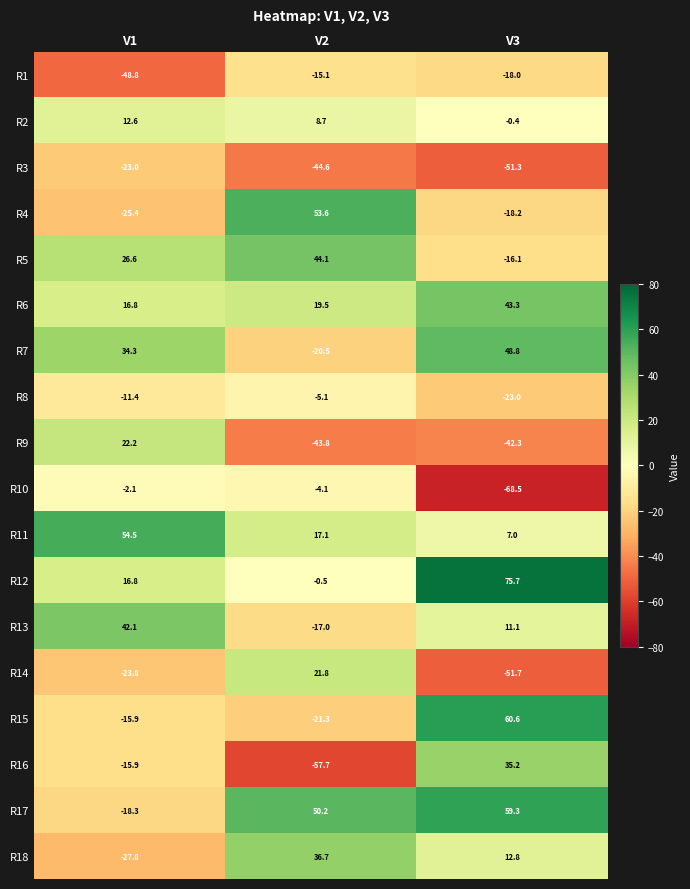

What is the sum of the R10 values at V2 and V3?

-72.6